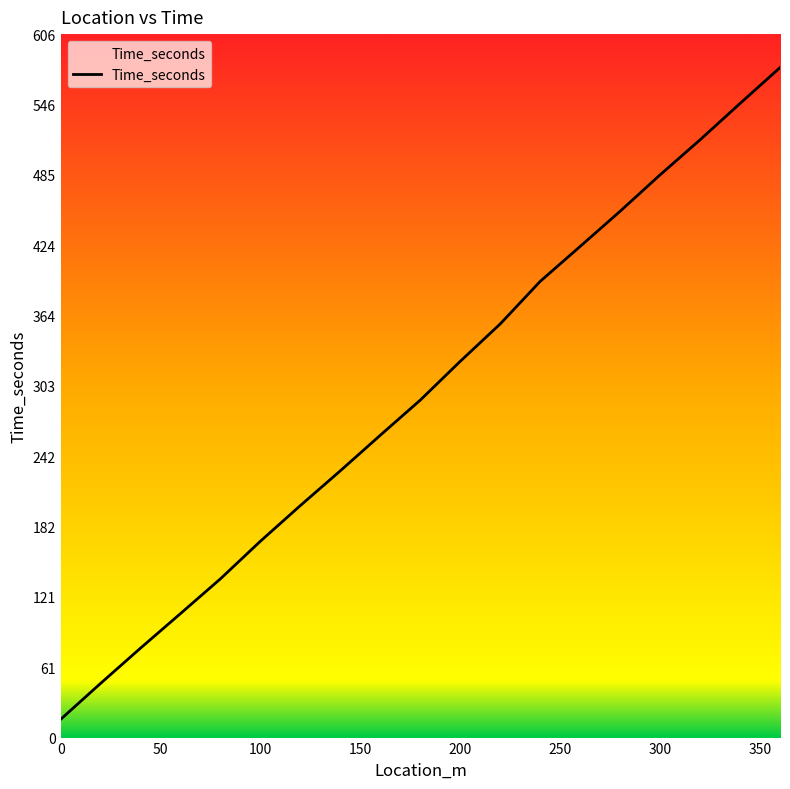

What is the maximum value shown in the chart?

577.3